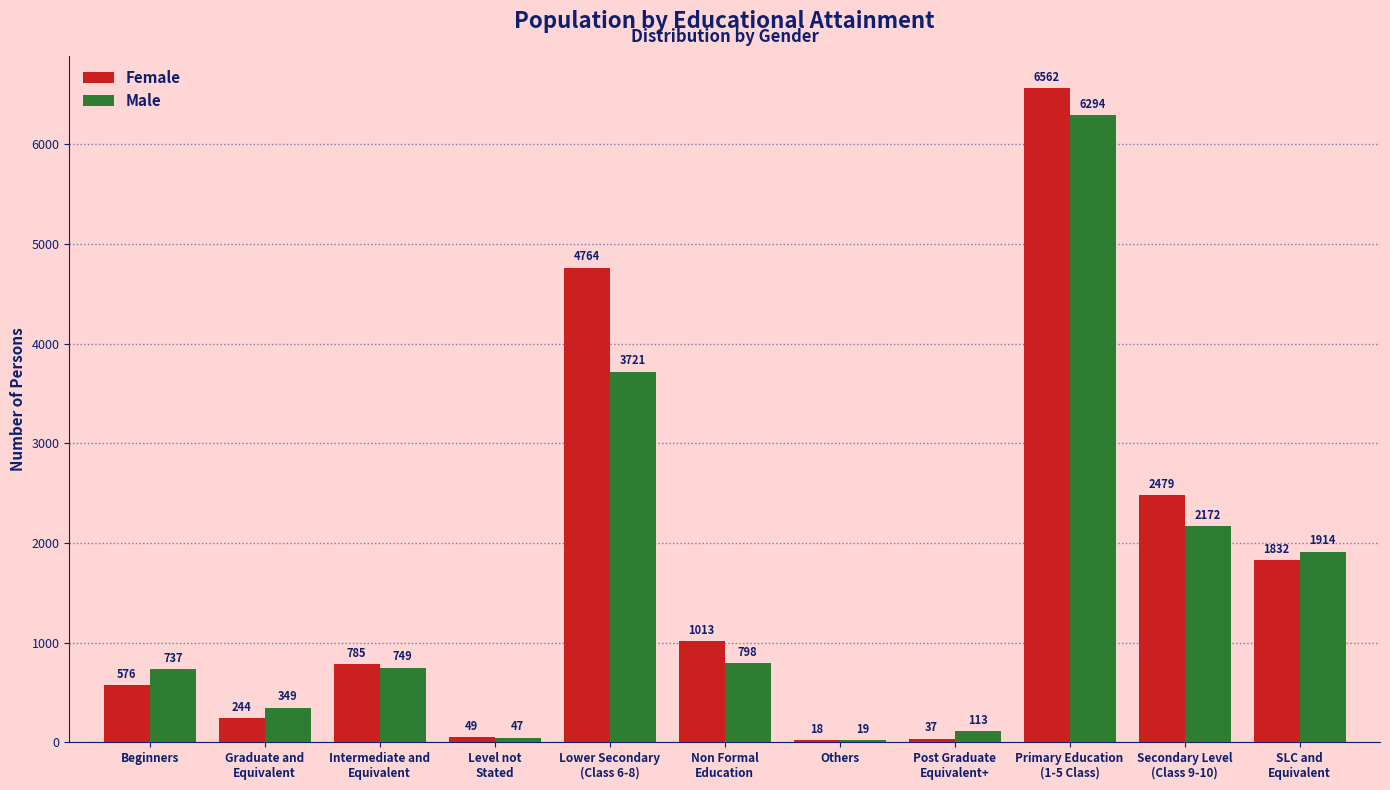

Which series has the largest total across all categories?

Female